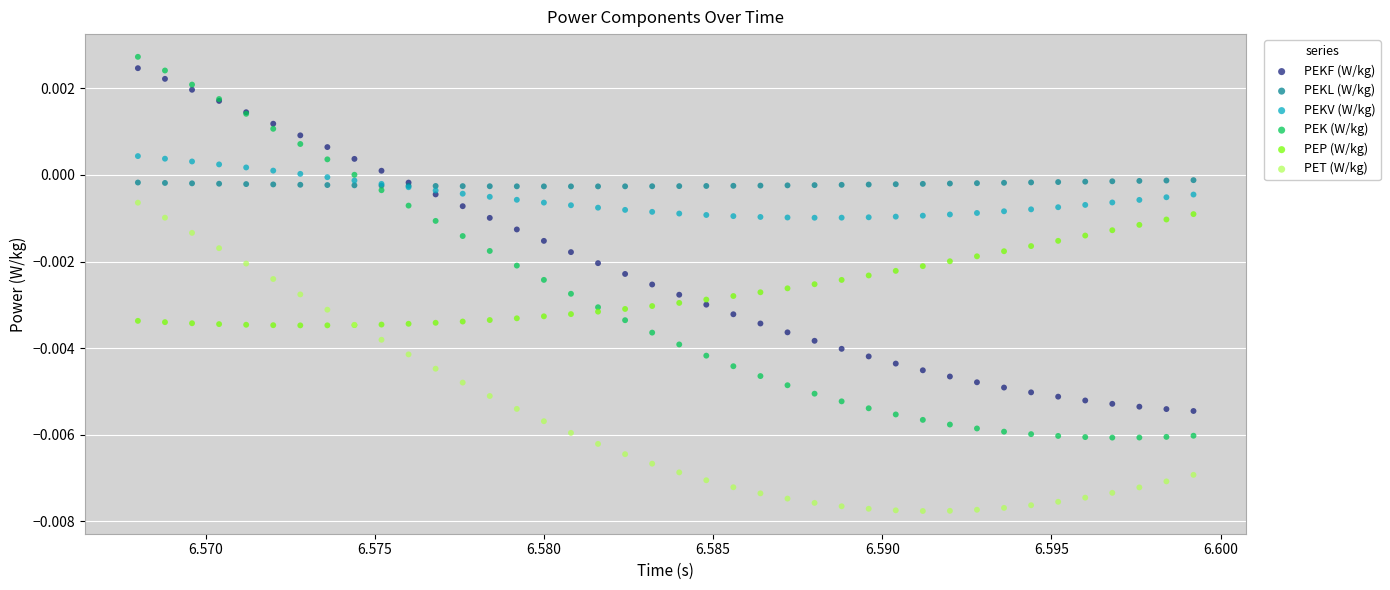

Which series contains the lowest Y value?

PET (W/kg)